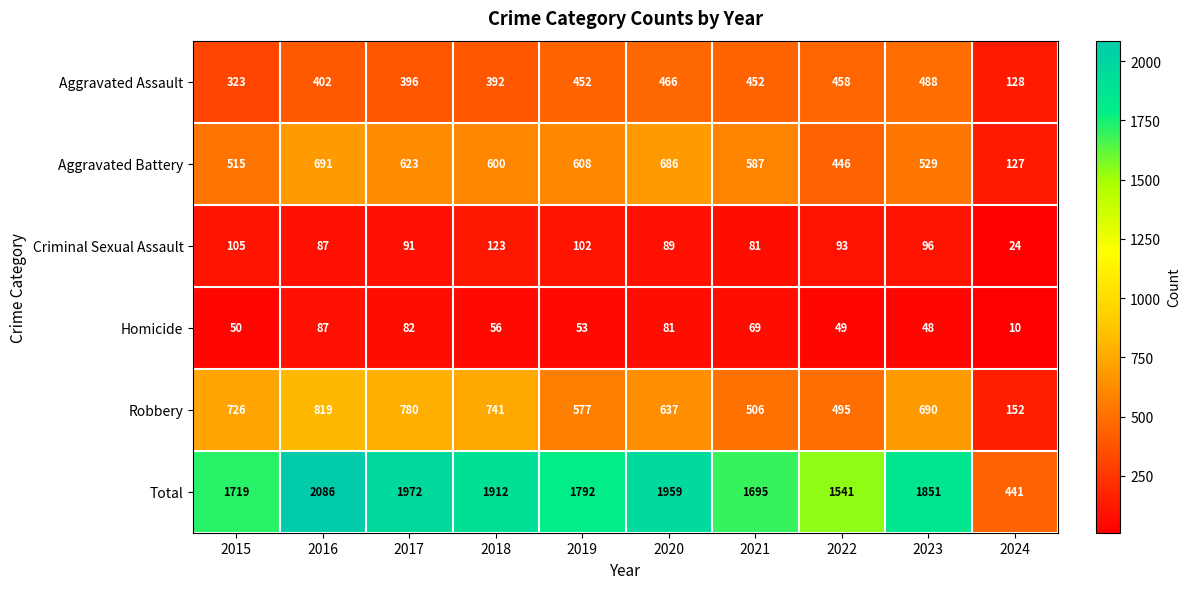

What is the sum of all Homicide values?

585